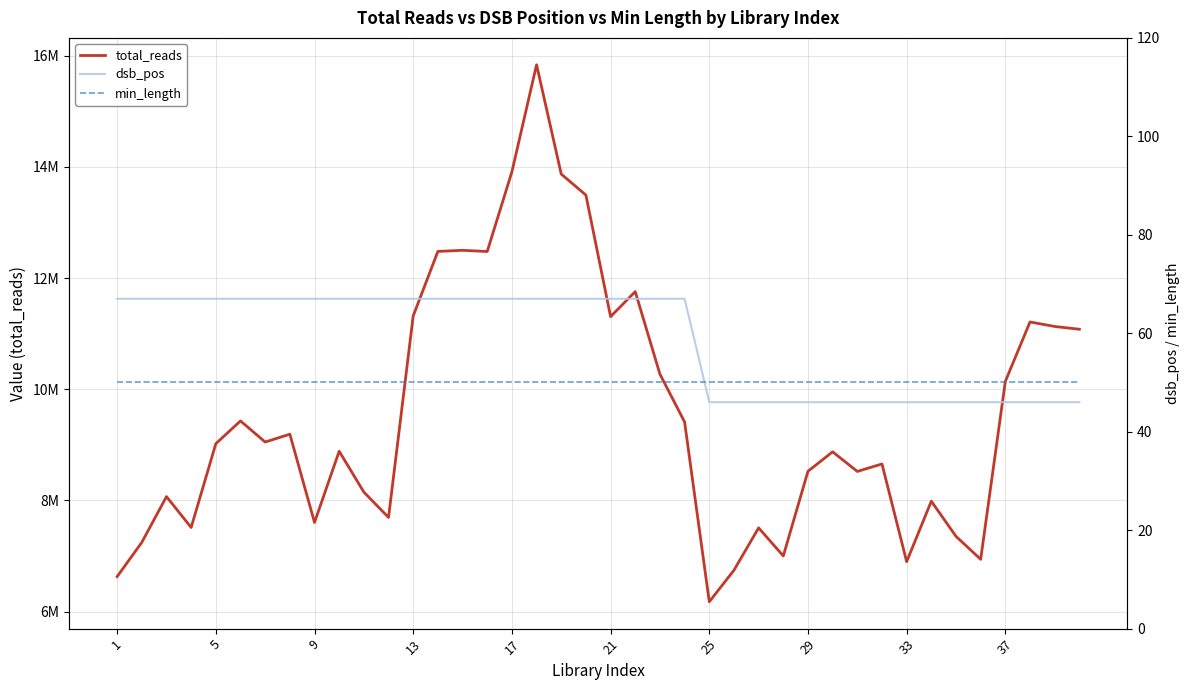

Between 21 and 25, which series saw the biggest shift?

total_reads